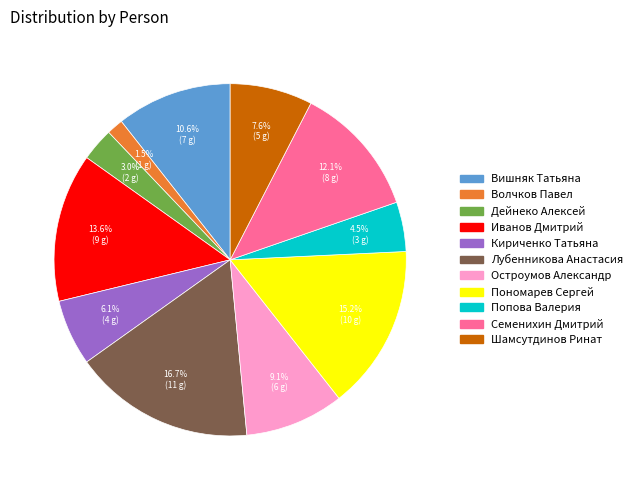

Is there any slice that represents more than half of the pie?

No